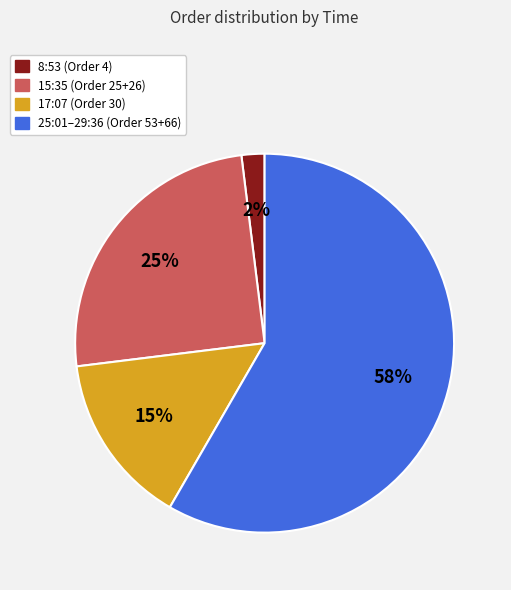

To the nearest percent, what is the average slice percentage?

25%